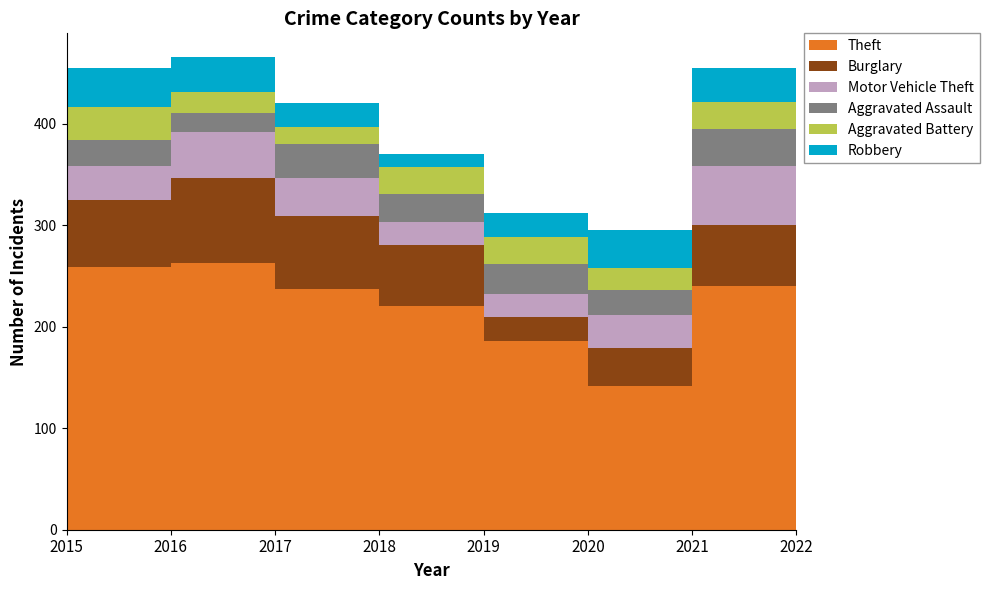

Reading right to left, what are all the values shown in this chart?

Theft: 240	142	186	221	237	263	259	262
Burglary: 60	37	24	60	72	84	66	70
Motor Vehicle Theft: 59	33	22	22	38	45	34	61
Aggravated Assault: 36	24	30	28	33	19	25	28
Aggravated Battery: 27	22	27	27	17	20	33	21
Robbery: 33	37	23	12	24	35	38	20